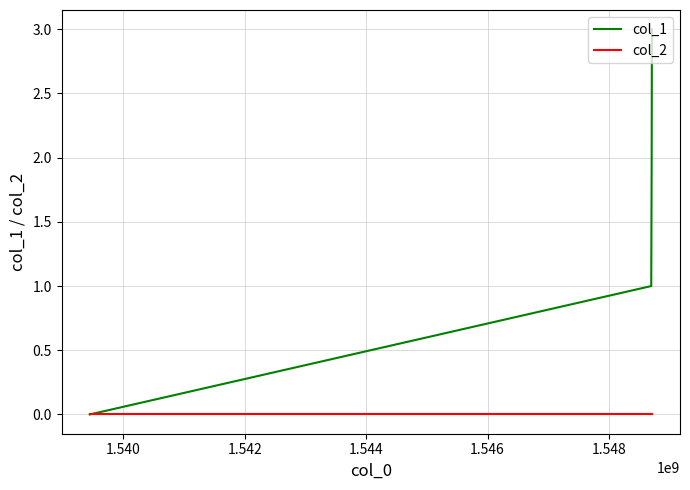

How many col_1 values are between 1 and 3?

3